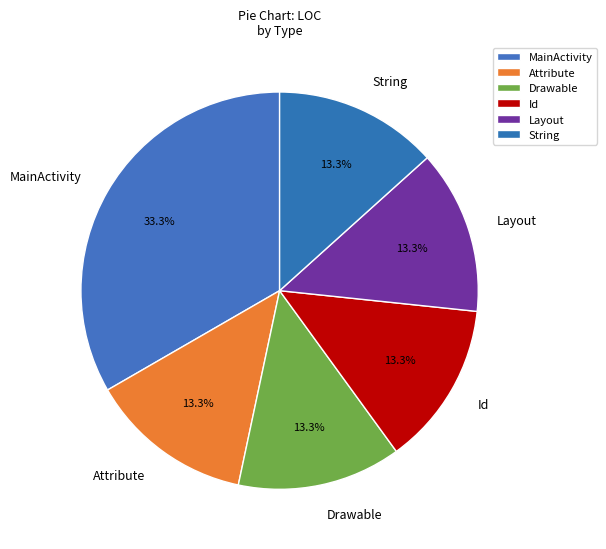

Which category has the biggest portion of the pie?

MainActivity